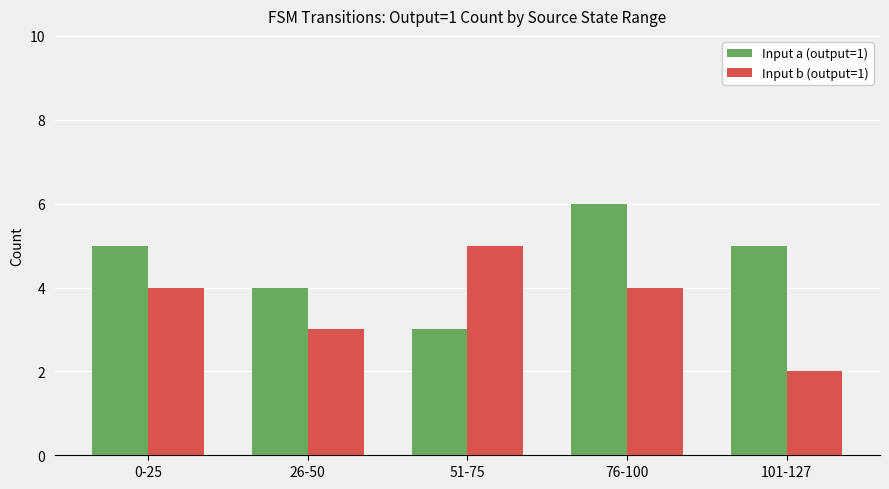

What position from the right is 0-25?

5